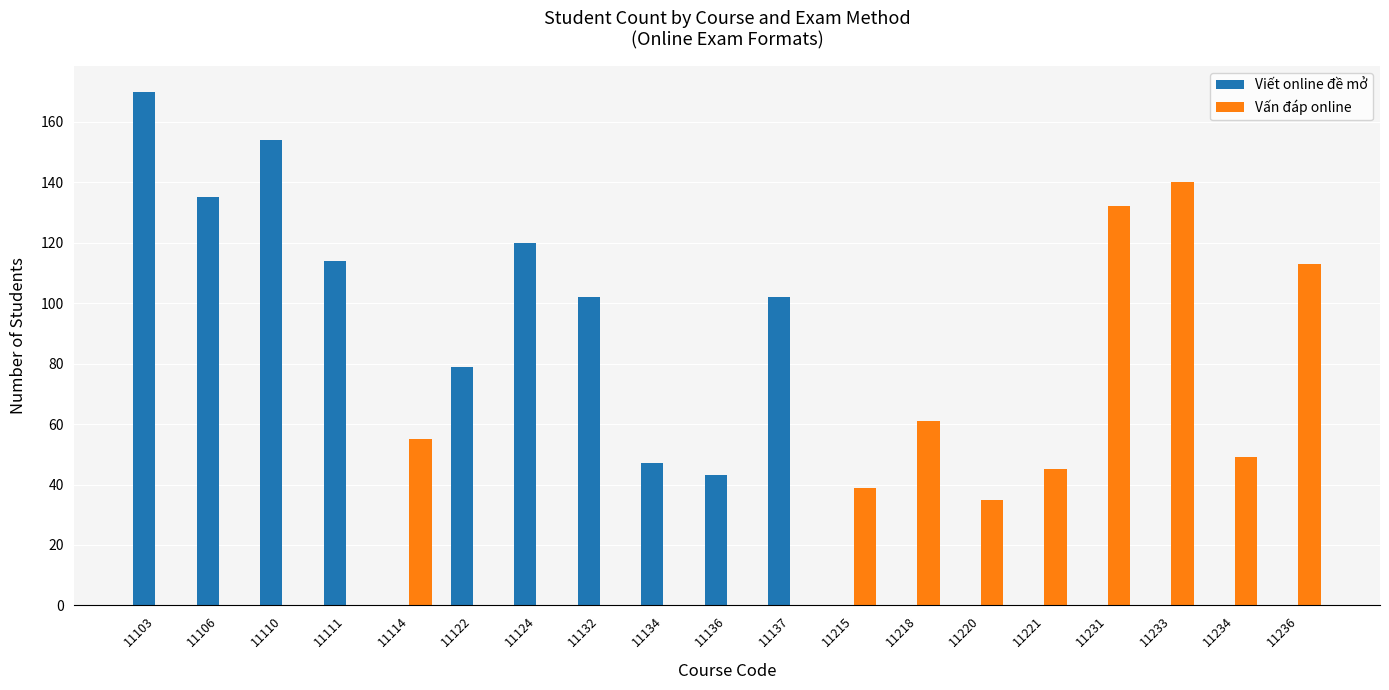

What is the sum of the Vấn đáp online values at 11137 and 11114?

55